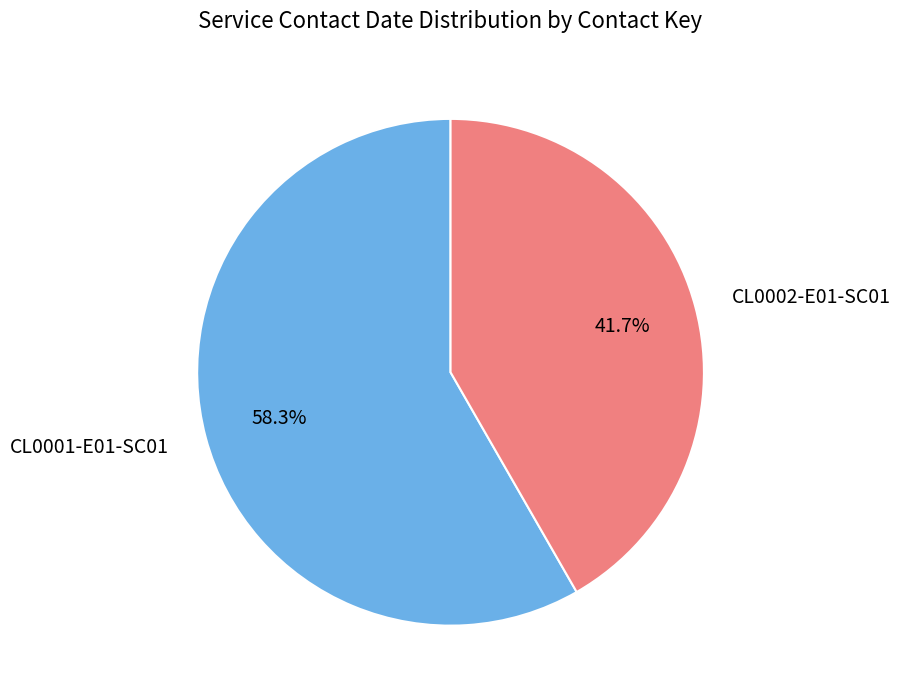

Is there a majority slice in this chart?

Yes